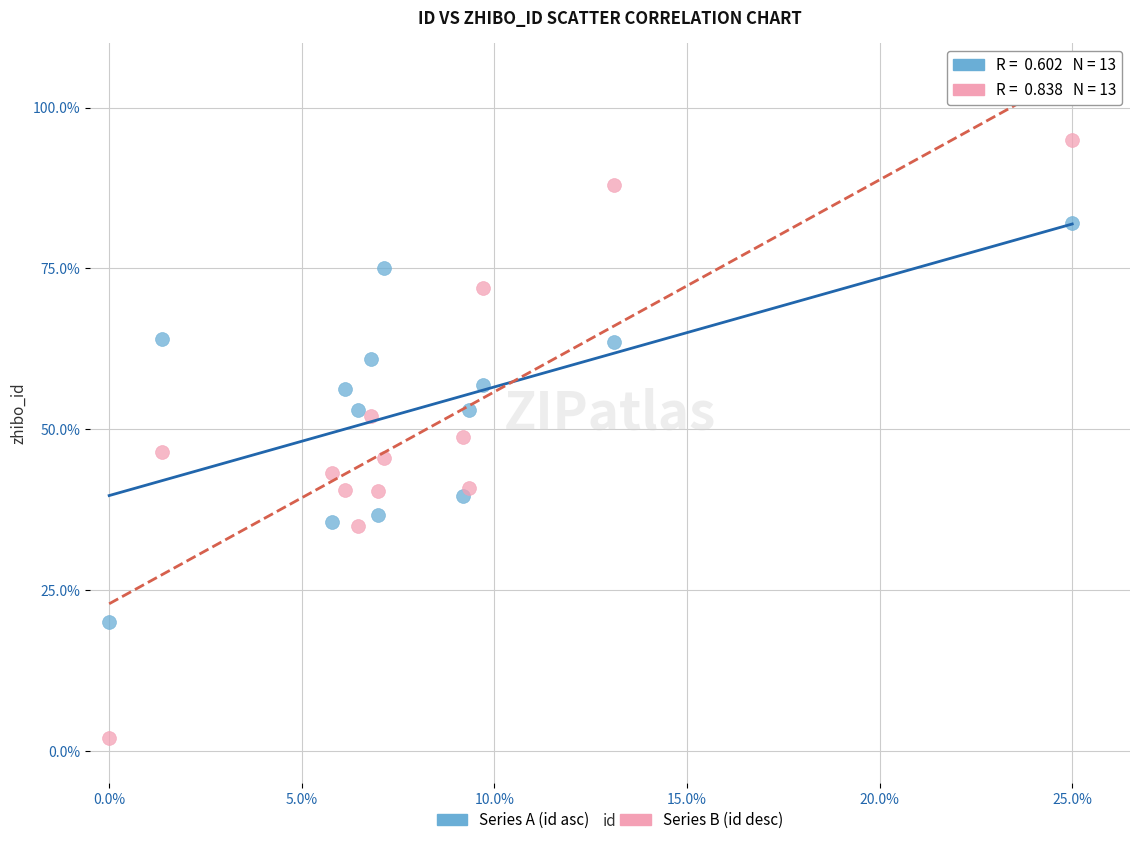

Which series contains the highest Y value?

Series B (id desc)